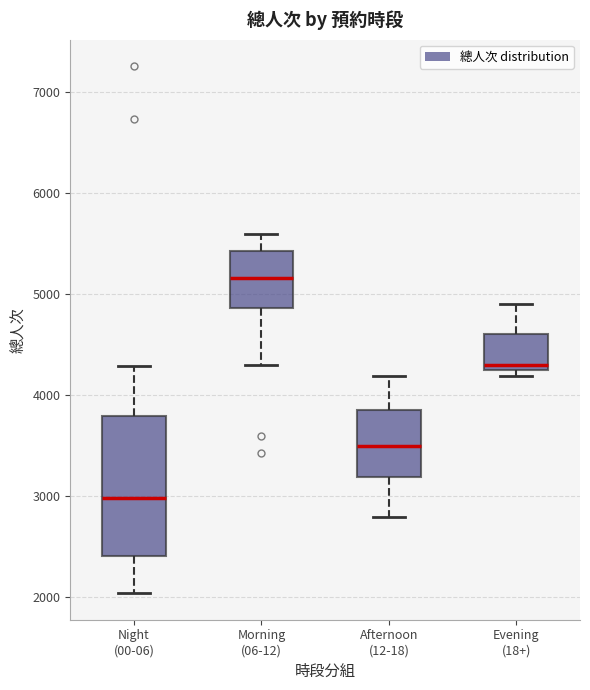

Which box is the tallest, from its lower edge to its upper edge?

Night (00-06)